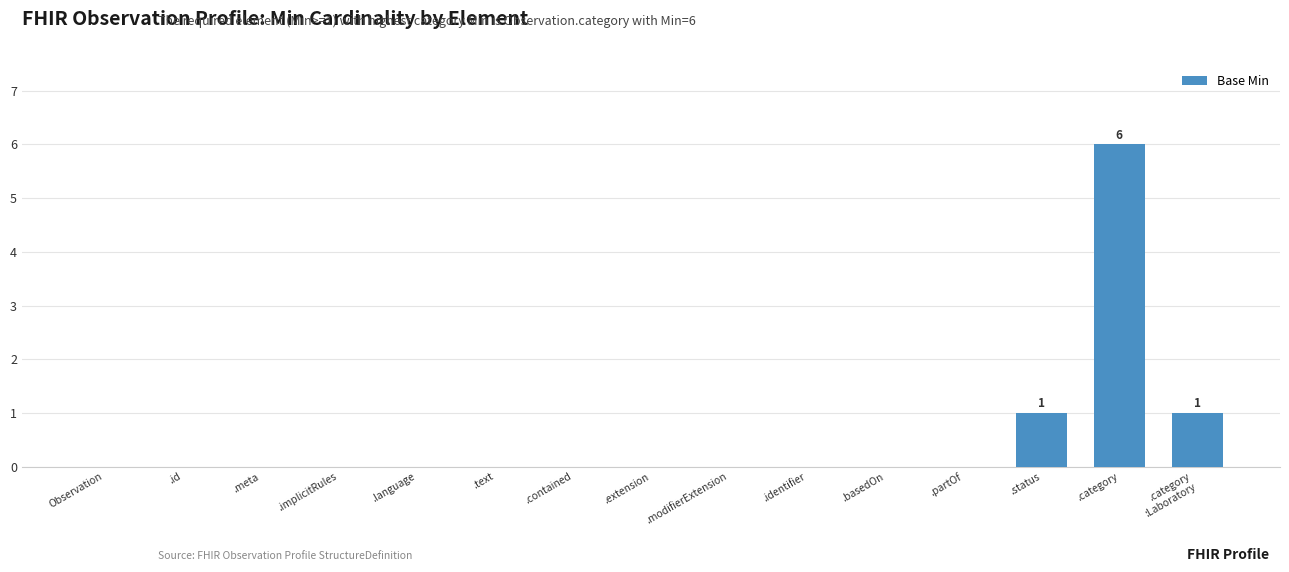

Is it true that the value at .category
:Laboratory is 1?

True